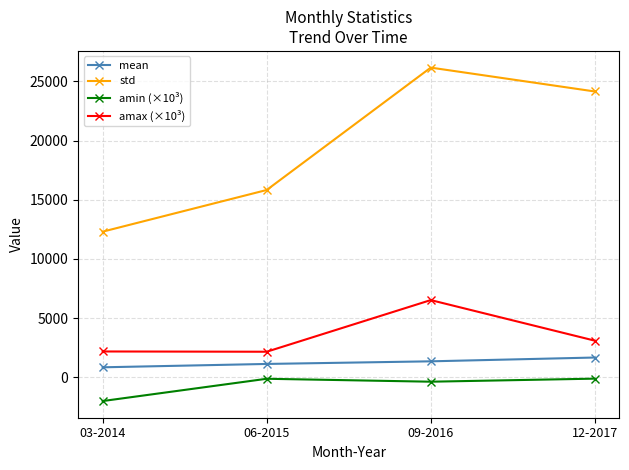

True or false: amin (×10³) and std intersect in this chart.

False